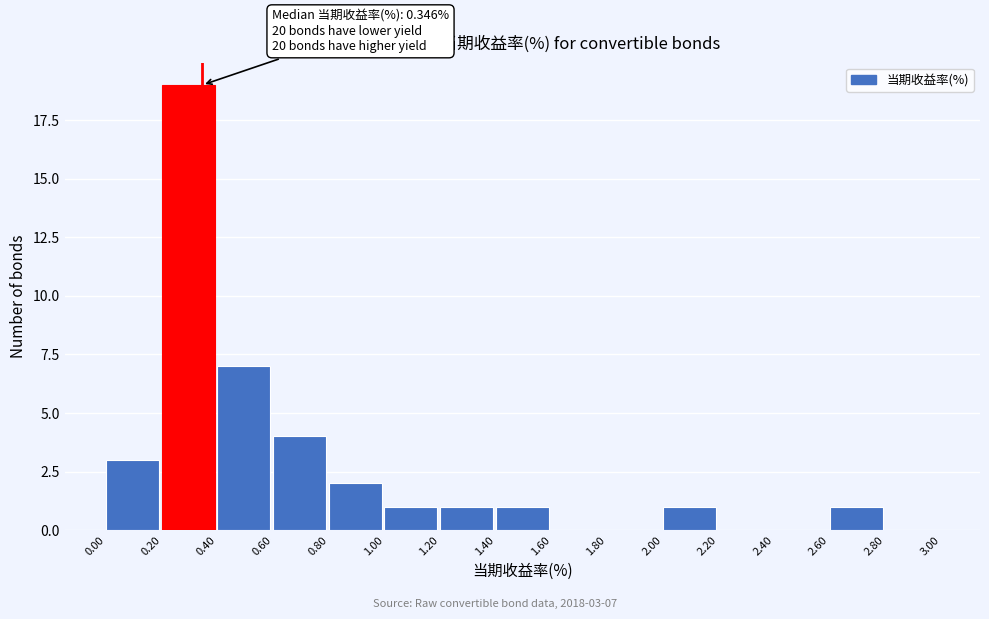

Over which range of the x-axis is the bar tallest?

0.20 to 0.40